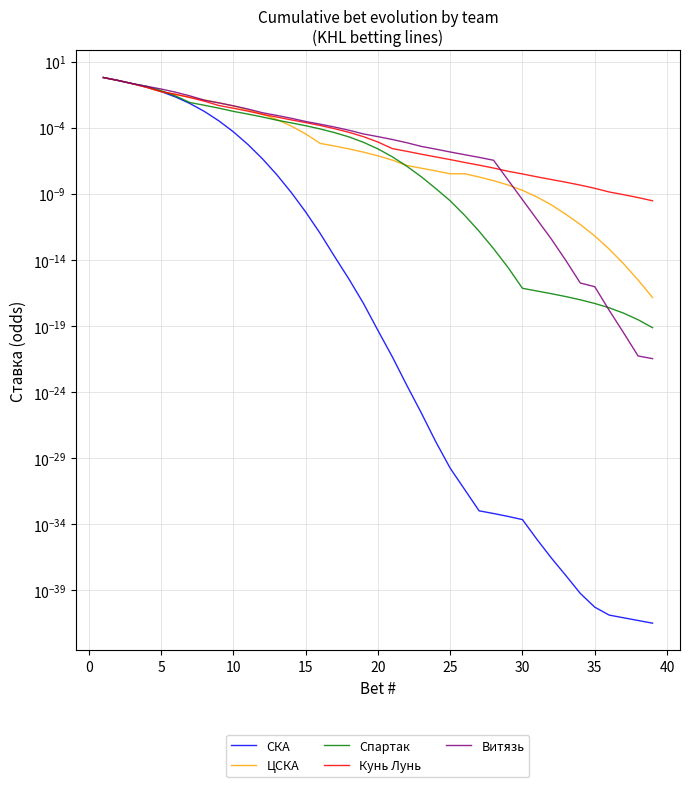

Which series has the largest total across all categories?

Витязь